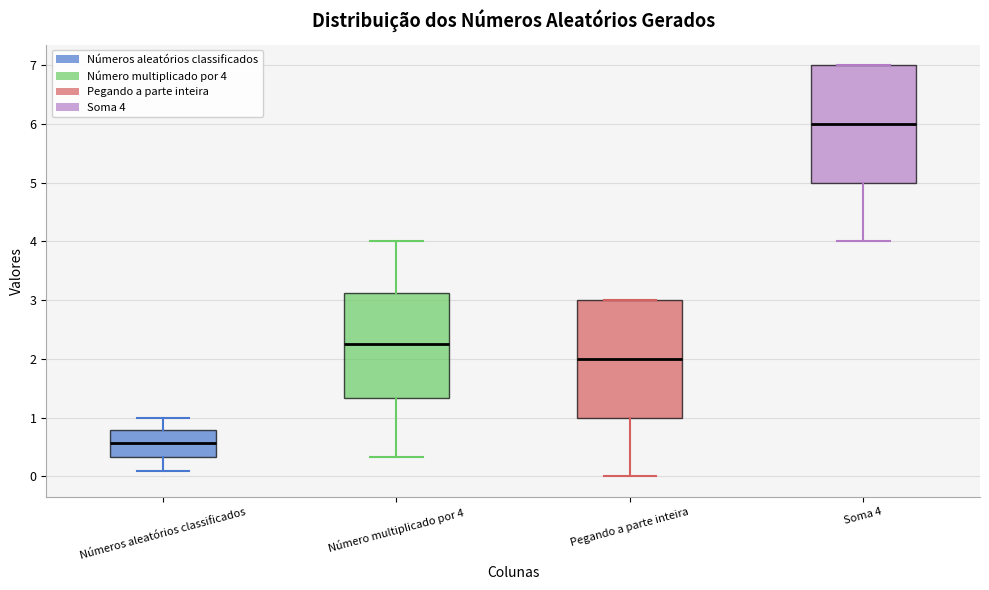

Reading left to right, transcribe this box plot: for each box, give where its median line is, the range the box spans, and where its two whiskers end, as read against the y-axis. The values are not printed on the chart, so give them approximately, as read against the axis.

Números aleatórios classificados: median 0.6, box 0.3 to 0.8, whiskers 0.1 to 1.0
Número multiplicado por 4: median 2.3, box 1.3 to 3.1, whiskers 0.3 to 4.0
Pegando a parte inteira: median 2.0, box 1.0 to 3.0, whiskers 0.0 to 3.0
Soma 4: median 6.0, box 5.0 to 7.0, whiskers 4.0 to 7.0